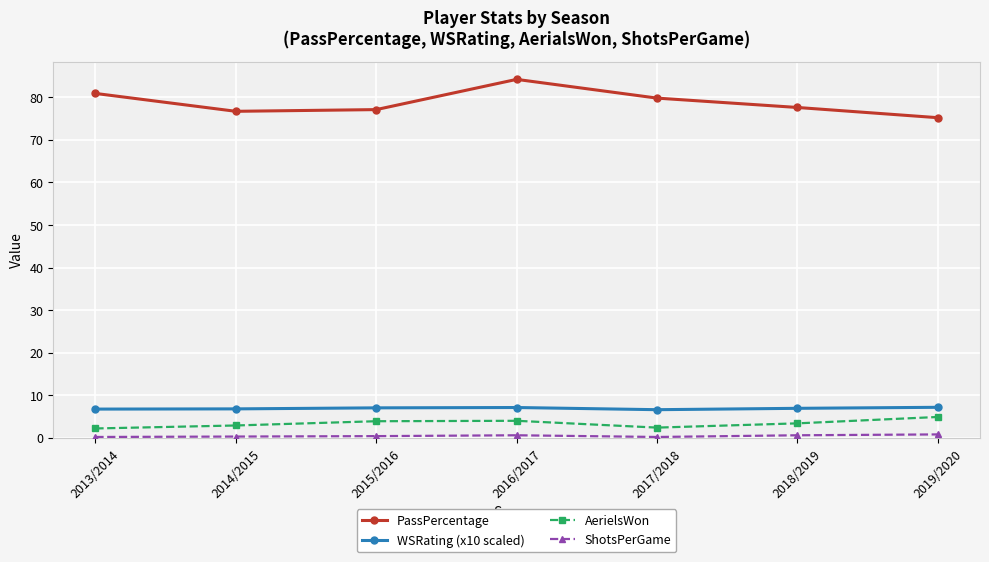

How many interior local valleys does the PassPercentage series have?

1